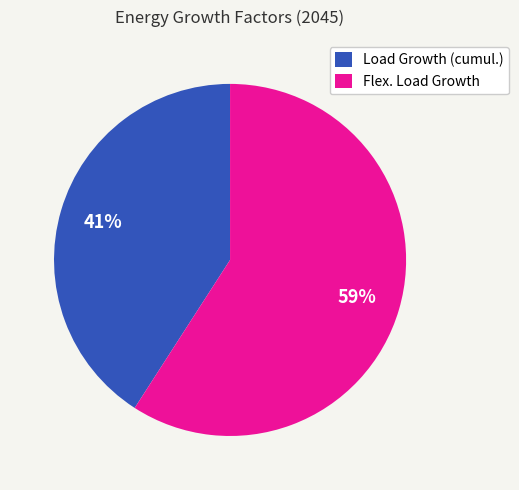

Between Flex. Load Growth and Load Growth (cumul.), which is larger?

Flex. Load Growth